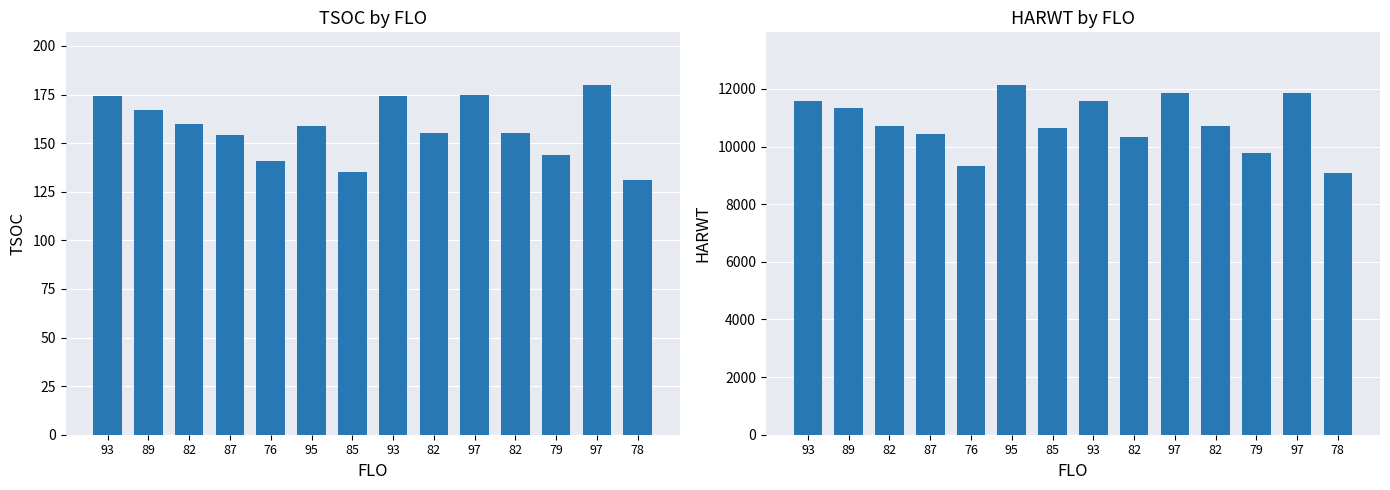

How many values in the HARWT series are below 10710?

6